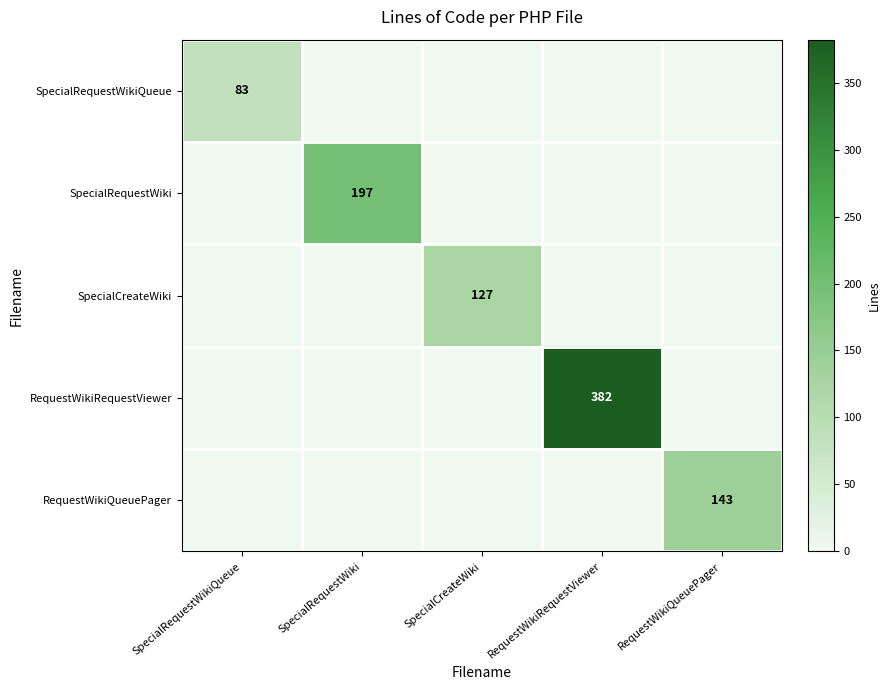

What is the total value across all series at RequestWikiQueuePager?

143